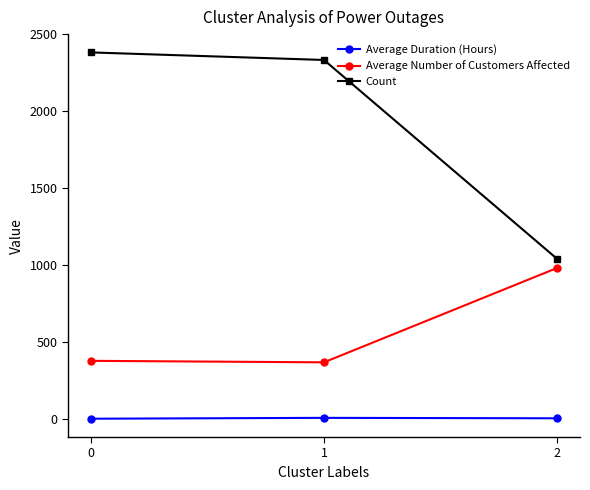

What are all the series names shown in the legend?

Average Duration (Hours), Average Number of Customers Affected, Count